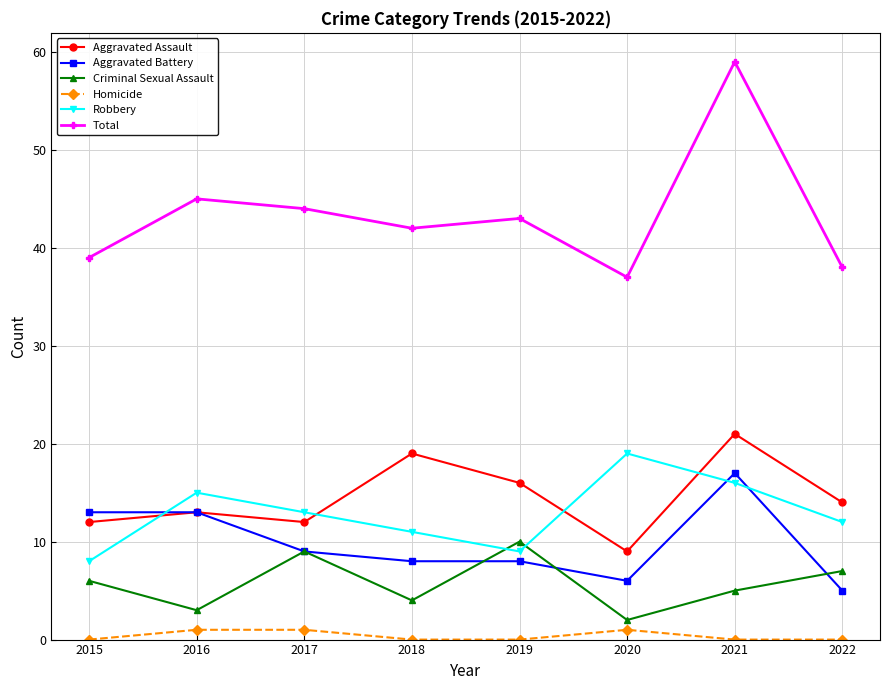

True or false: Aggravated Battery and Homicide intersect in this chart.

False